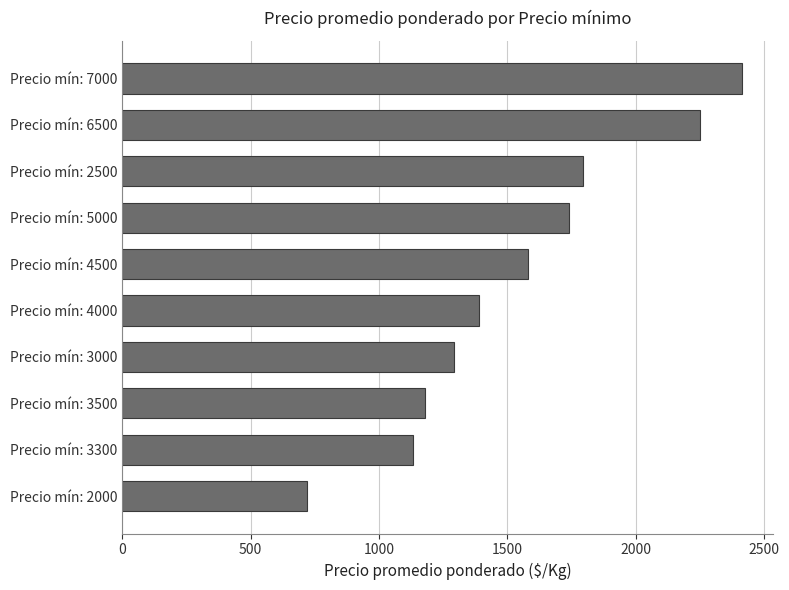

The value at Precio mín: 2000 is 195.0. True or false?

False